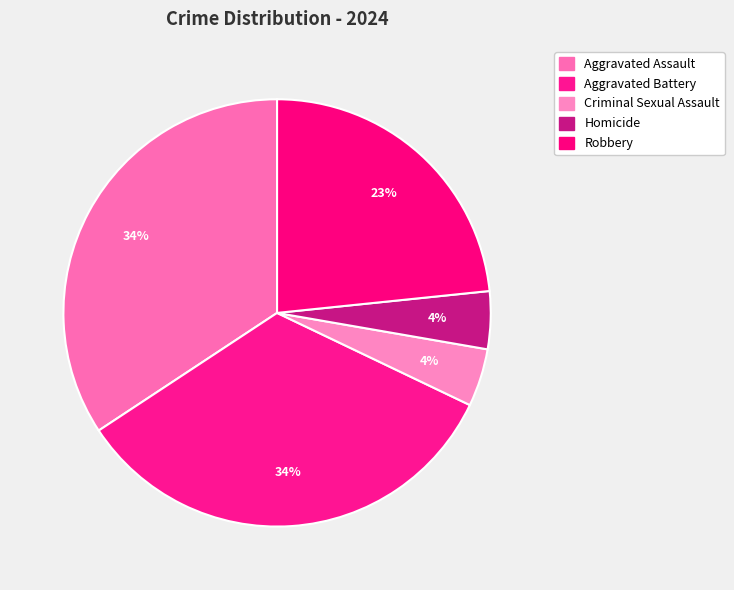

What percentage is NOT represented by Homicide?

95.6%